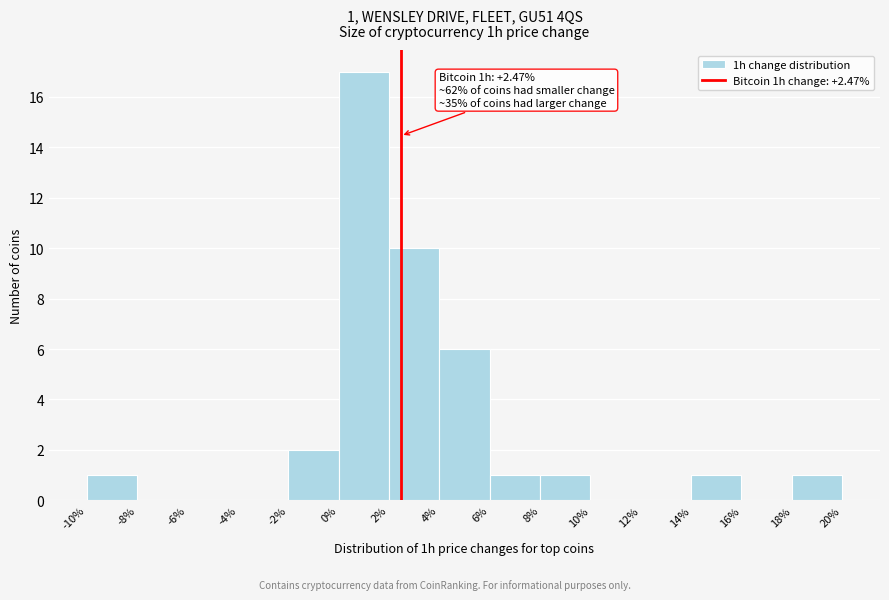

Over which range of the x-axis is the bar tallest?

0% to 2%